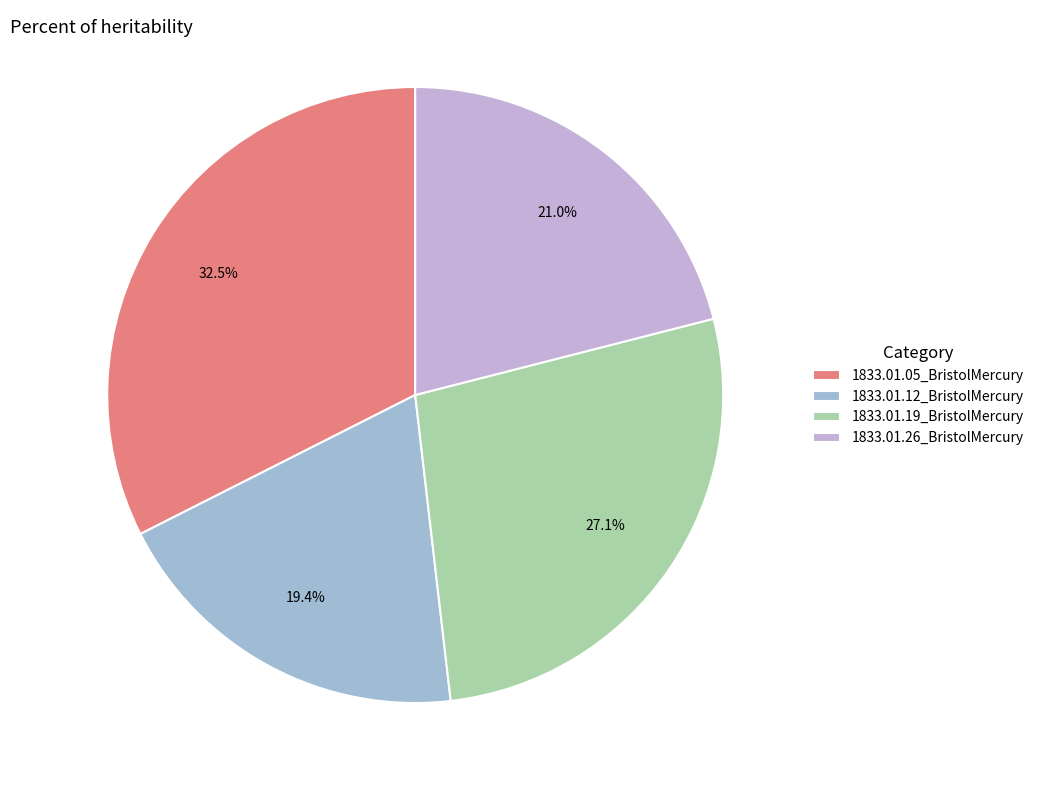

How many slices are in this pie chart?

4